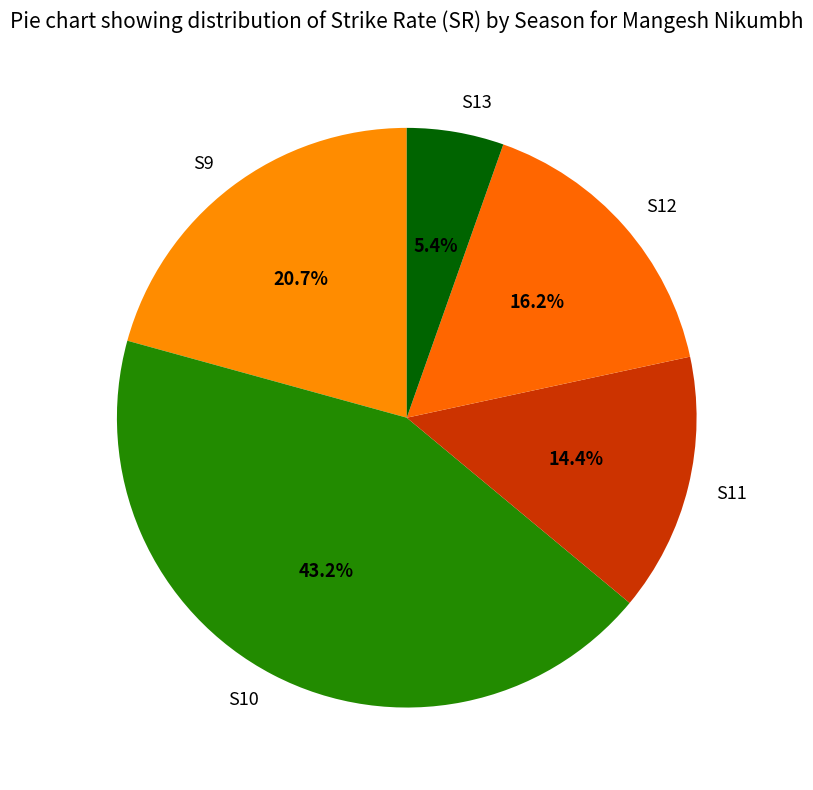

To the nearest percent, what is the difference between the S9 and S11 slice percentages?

6%